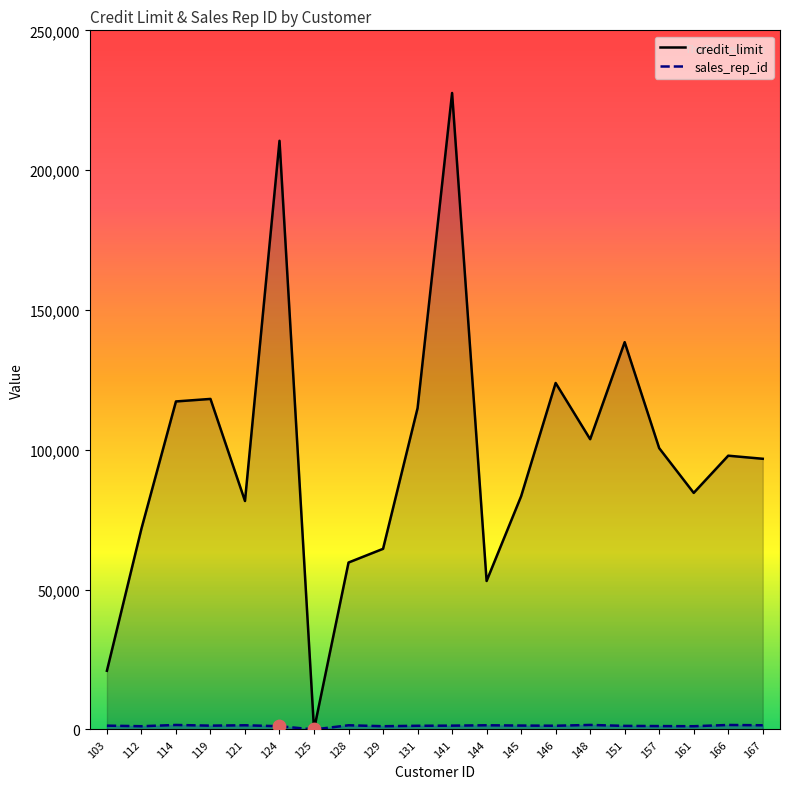

At which category is the sum across all series the highest?

141